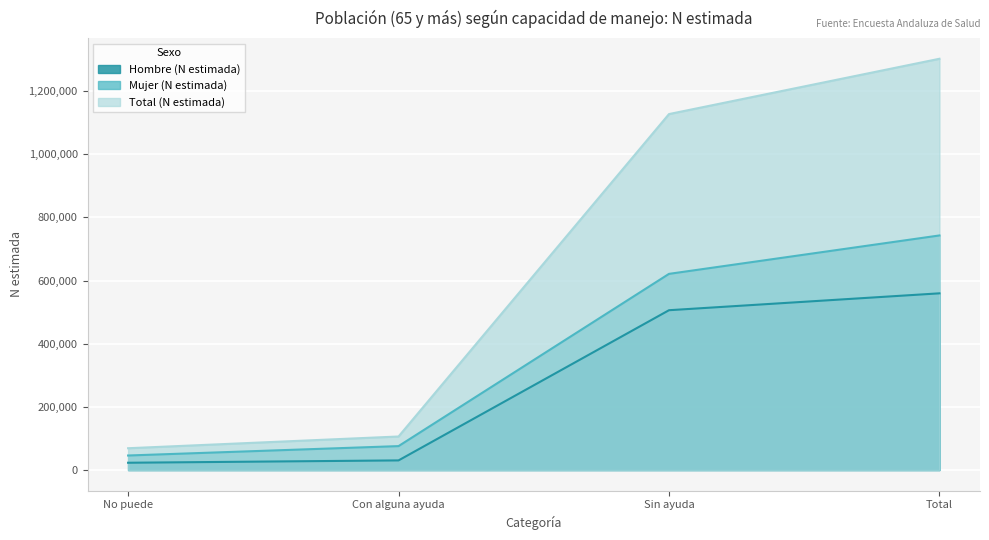

Rank the categories by Total (N estimada) value from highest to lowest.

Total, Sin ayuda, Con alguna ayuda, No puede